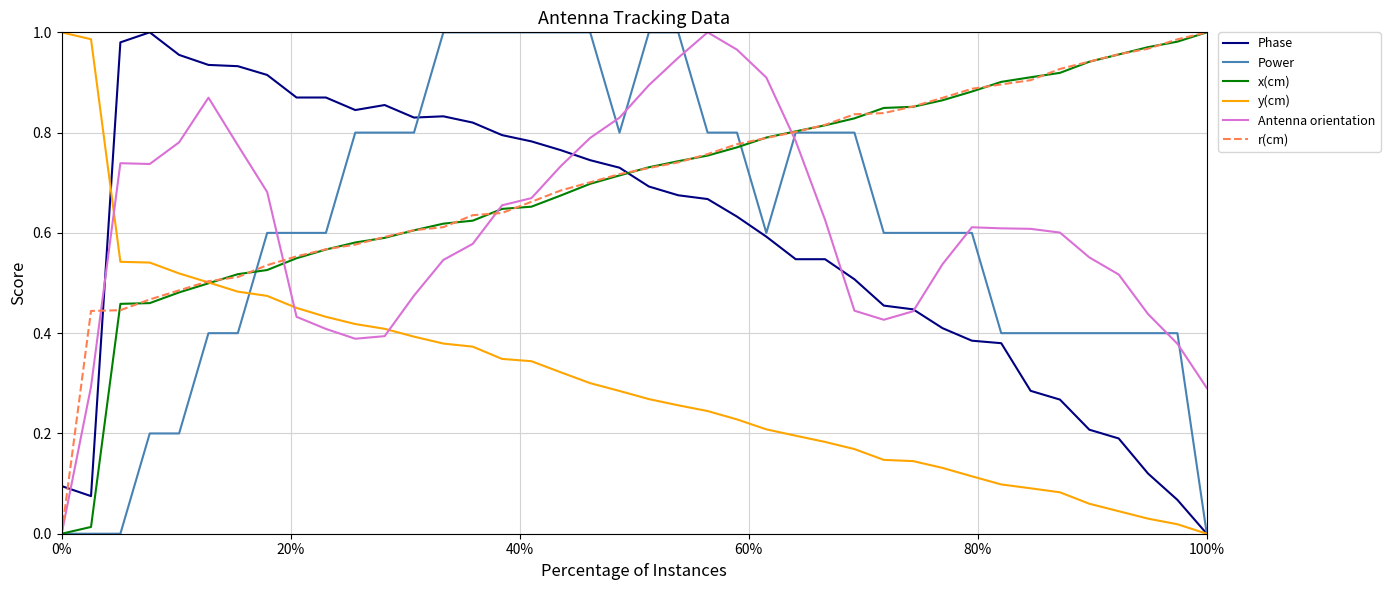

How many intersections are there between Phase and x(cm)?

1